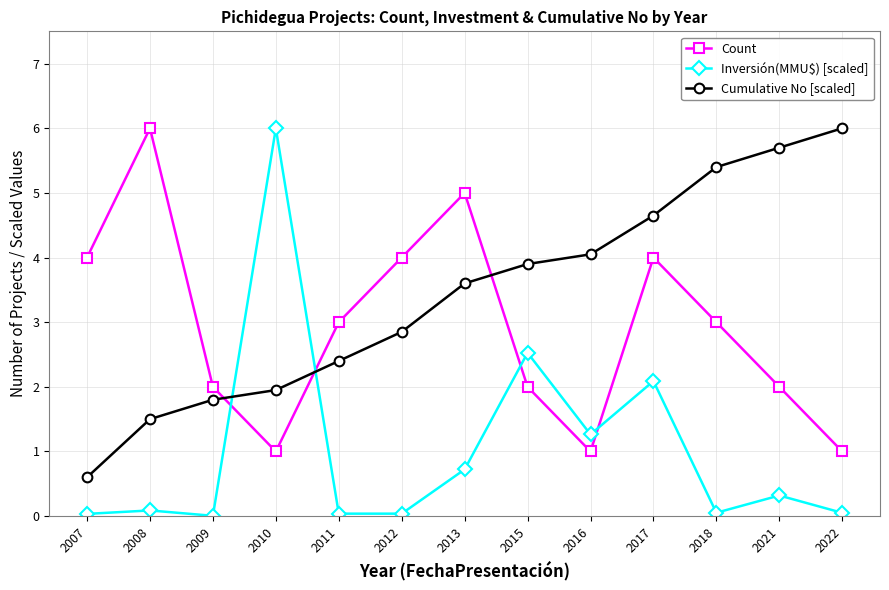

What is the difference between the maximum and second lowest values in the Count series?

5.0